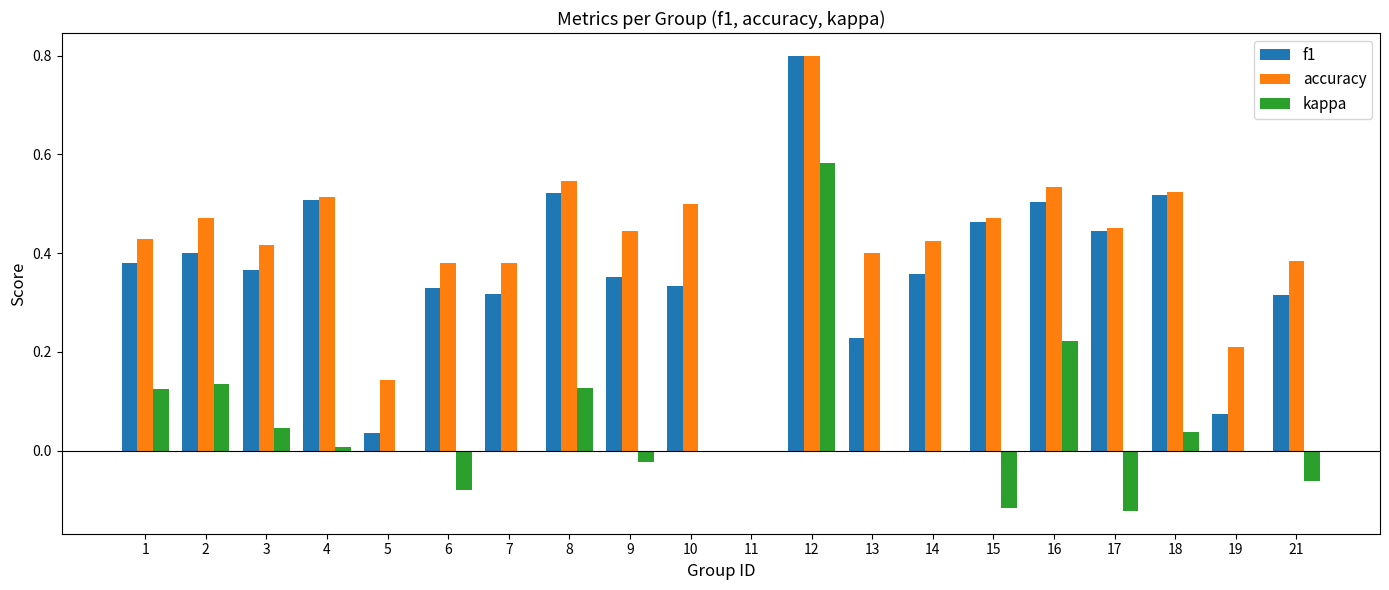

How many groups of bars are there?

20